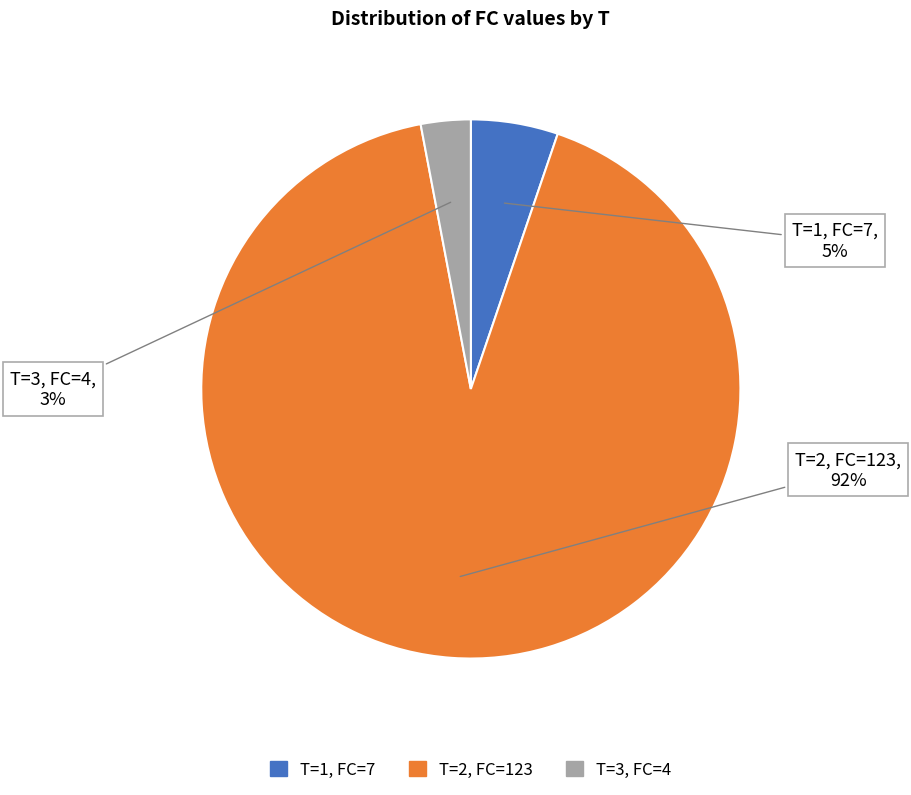

To the nearest percent, what is the average slice percentage?

33%